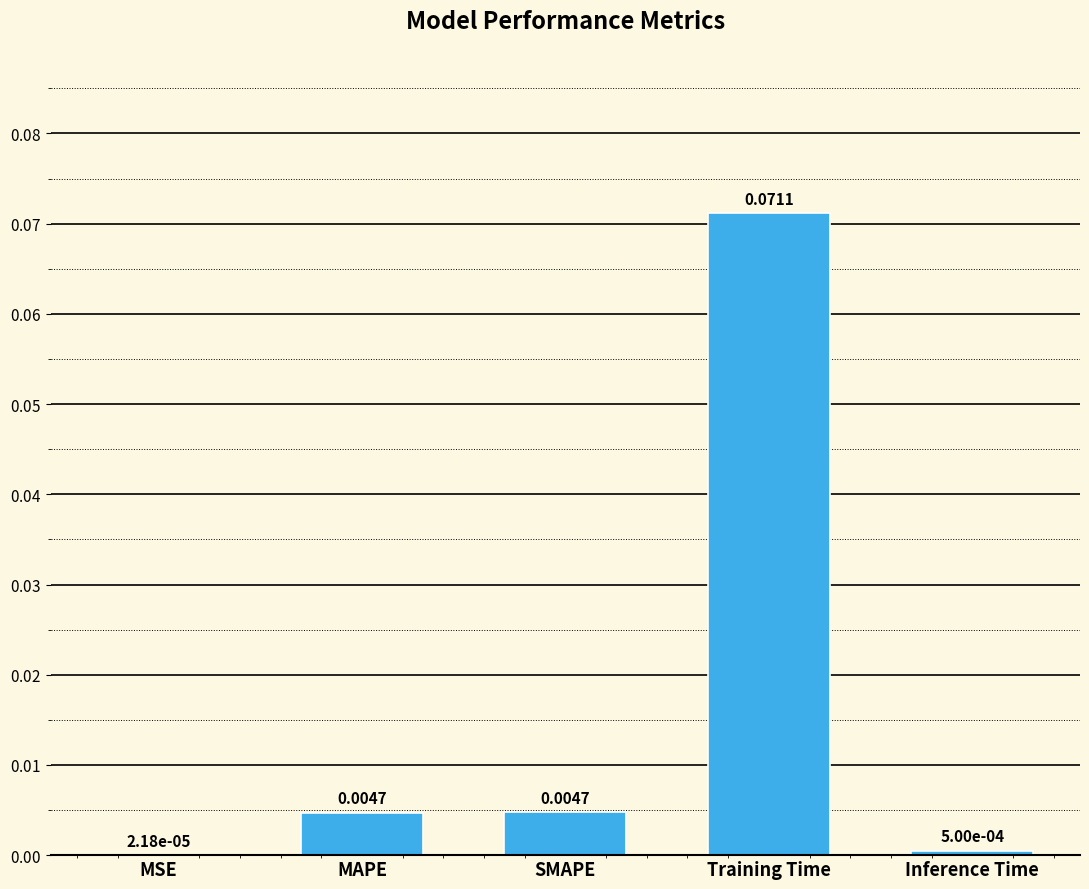

At which label is the value closest to 0?

MSE